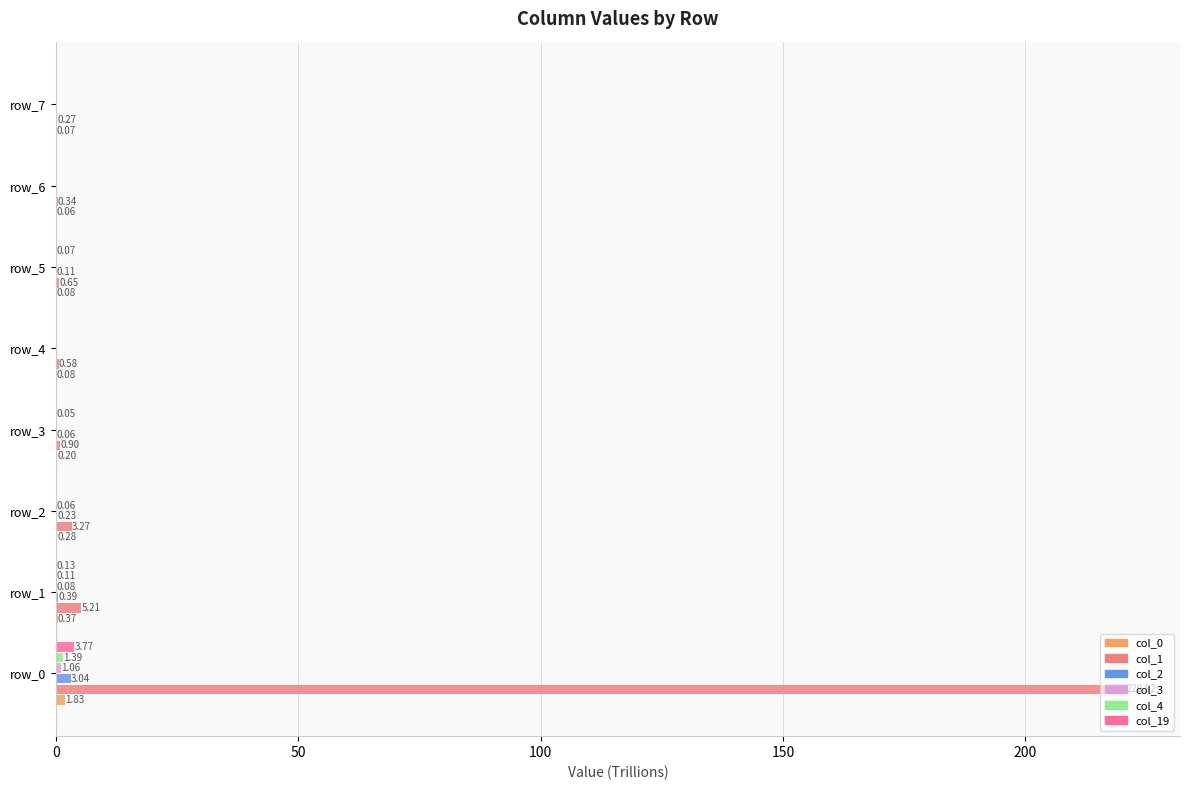

What is the value of the col_4 bar at the 2nd from the left?

0.1